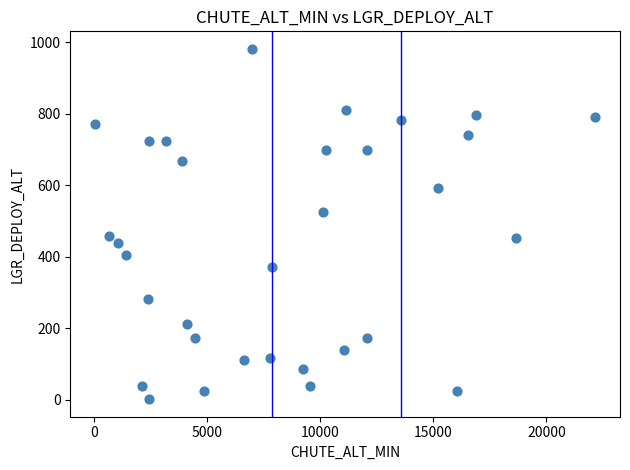

What is the range of X values (max minus min)?

22093